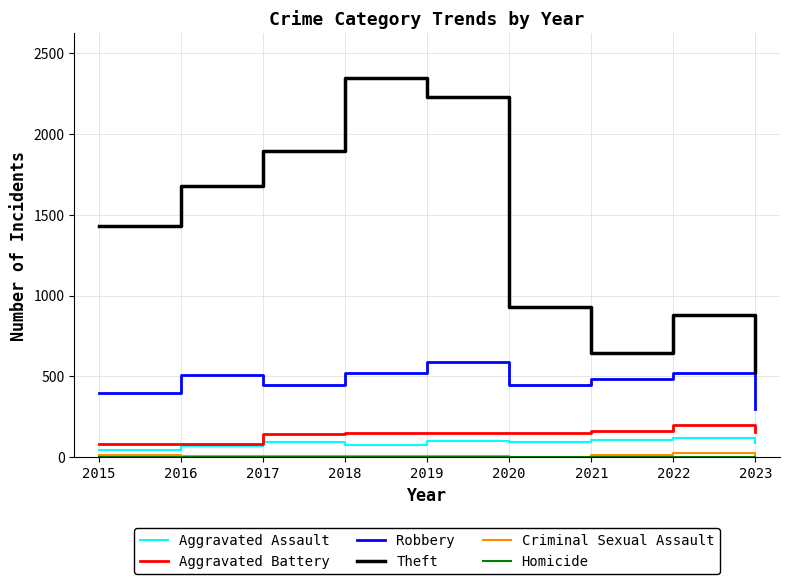

True or false: Robbery has a value of 258 at 2016.

False